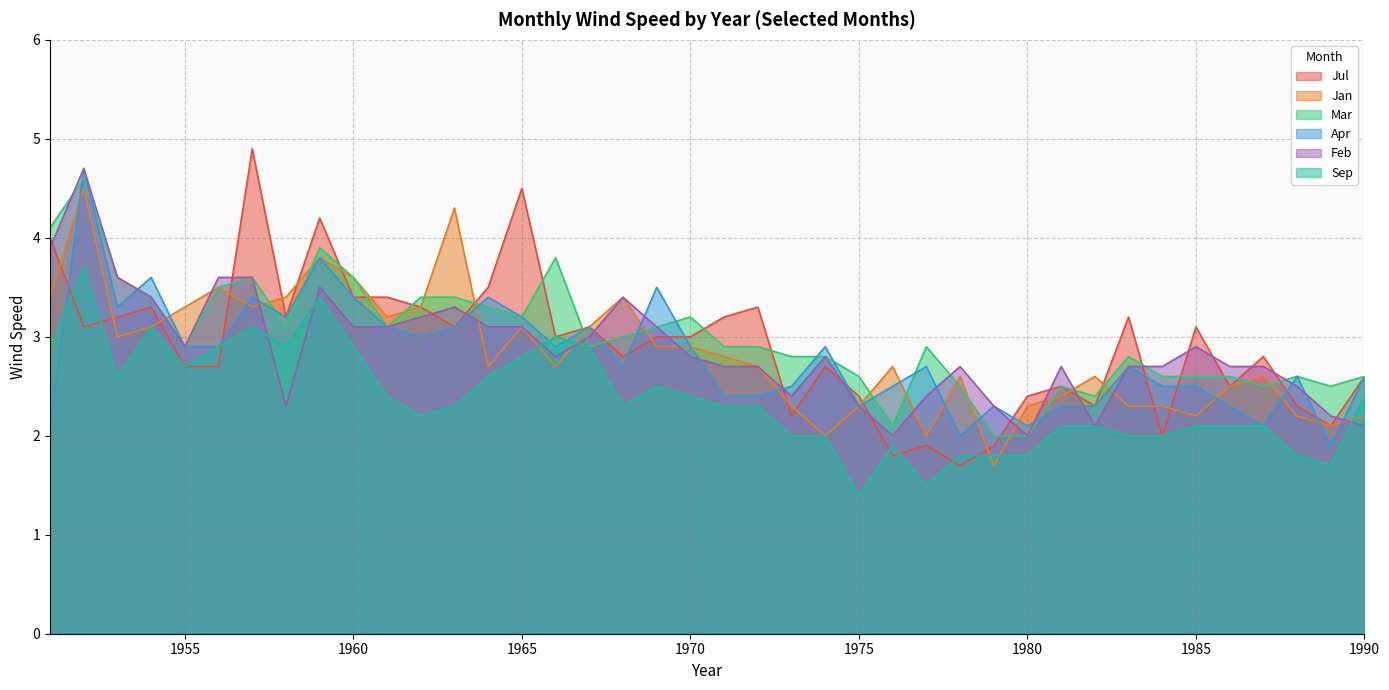

What are all the series names shown in the legend?

Jul, Jan, Mar, Apr, Feb, Sep